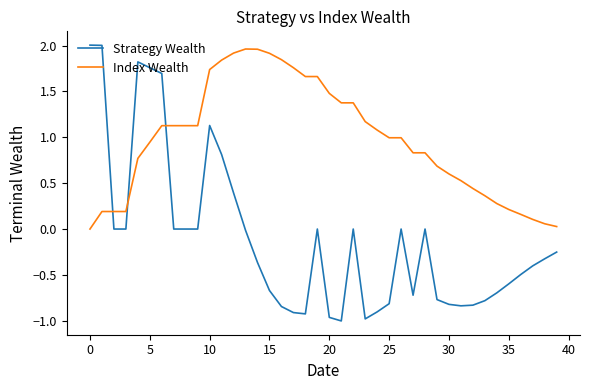

After their last crossing, which series has the higher values: Index Wealth or Strategy Wealth?

Index Wealth